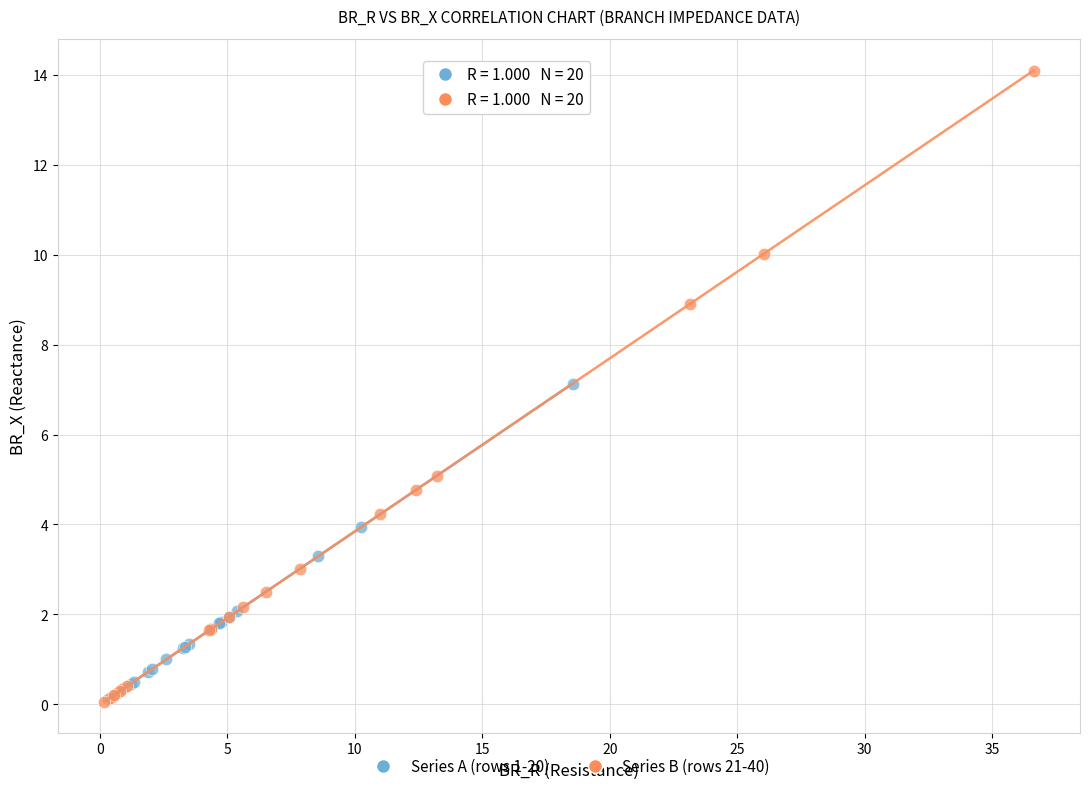

Which series contains the highest Y value?

Series B (rows 21-40)